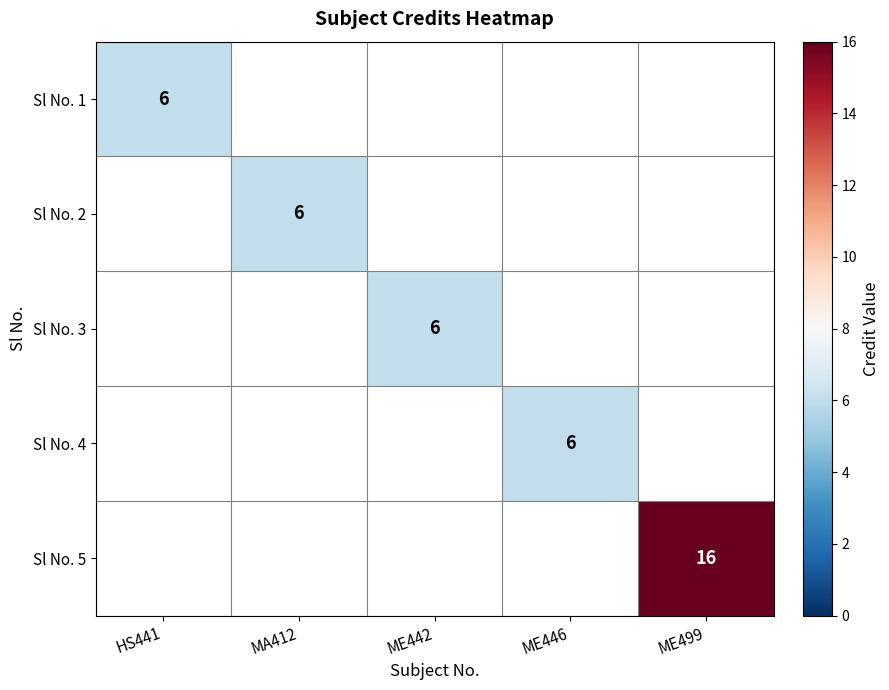

Count the number of data series in this chart.

5